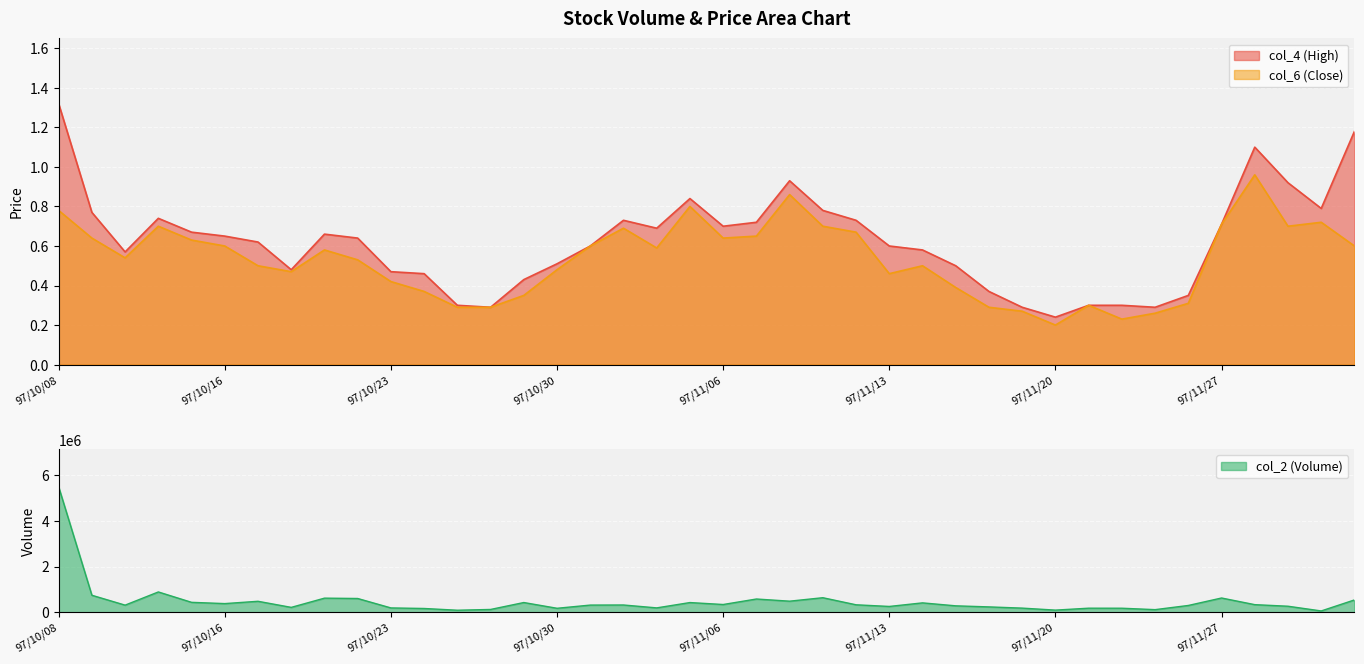

How many distinct data groups are displayed?

3